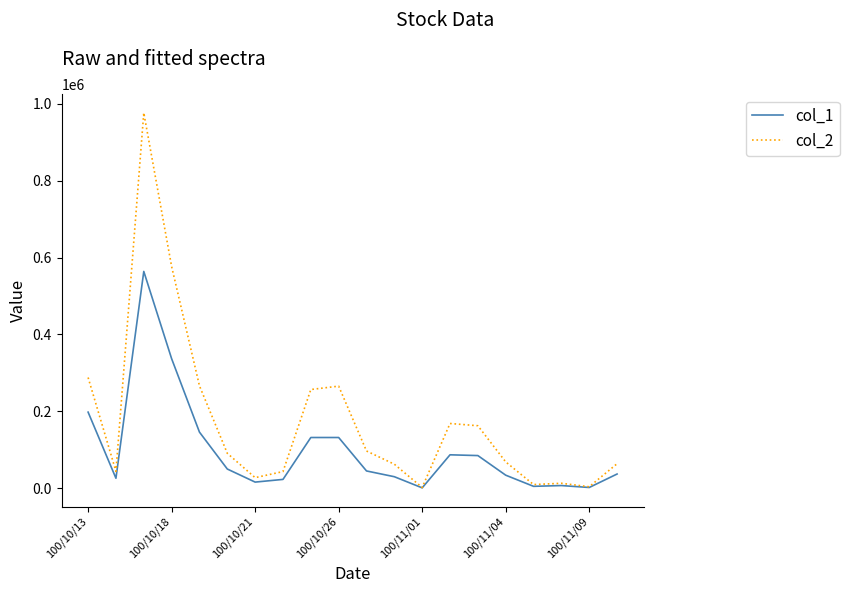

List the series in order of their peak value, lowest first.

col_1, col_2